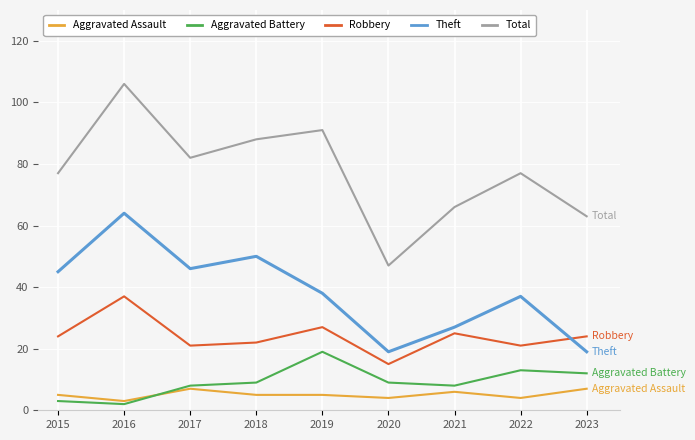

Reading left to right, what are all the values shown in this chart?

Aggravated Assault: 2015=5	2016=3	2017=7	2018=5	2019=5	2020=4	2021=6	2022=4	2023=7
Aggravated Battery: 2015=3	2016=2	2017=8	2018=9	2019=19	2020=9	2021=8	2022=13	2023=12
Robbery: 2015=24	2016=37	2017=21	2018=22	2019=27	2020=15	2021=25	2022=21	2023=24
Theft: 2015=45	2016=64	2017=46	2018=50	2019=38	2020=19	2021=27	2022=37	2023=19
Total: 2015=77	2016=106	2017=82	2018=88	2019=91	2020=47	2021=66	2022=77	2023=63